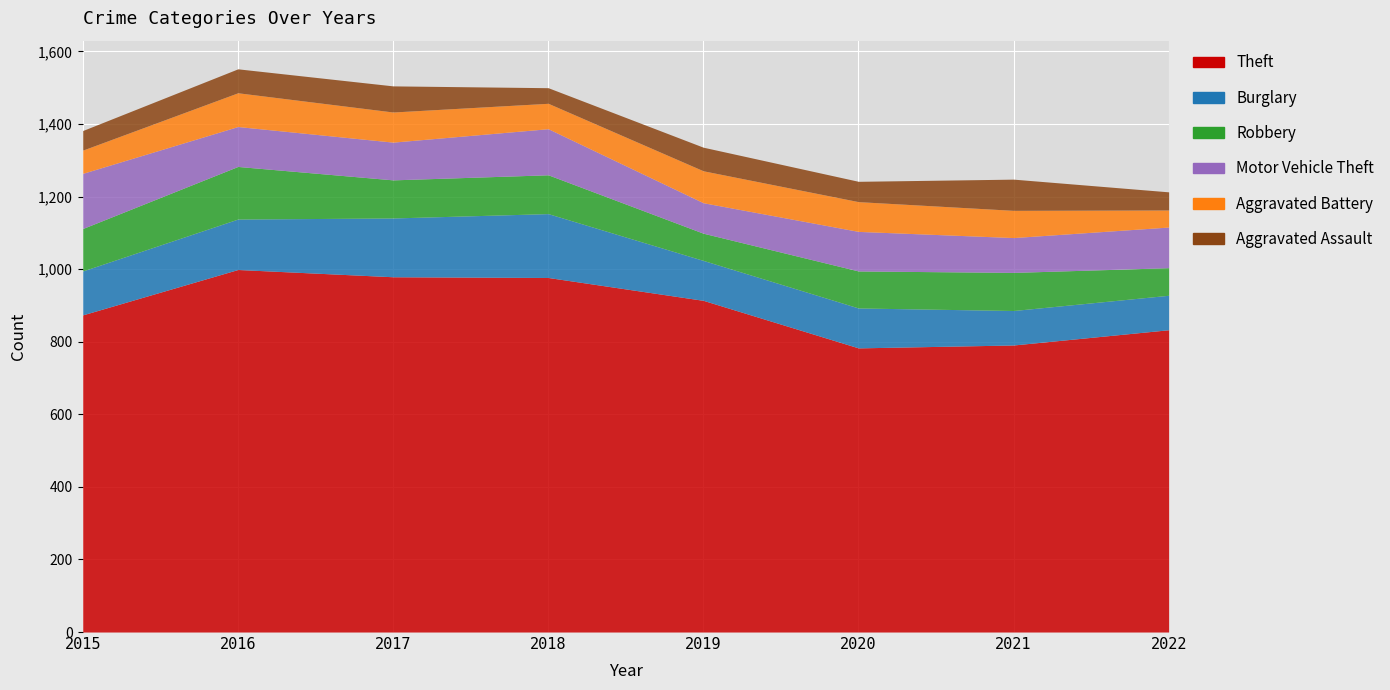

True or false: Motor Vehicle Theft has a value of 104 at 2017.

True